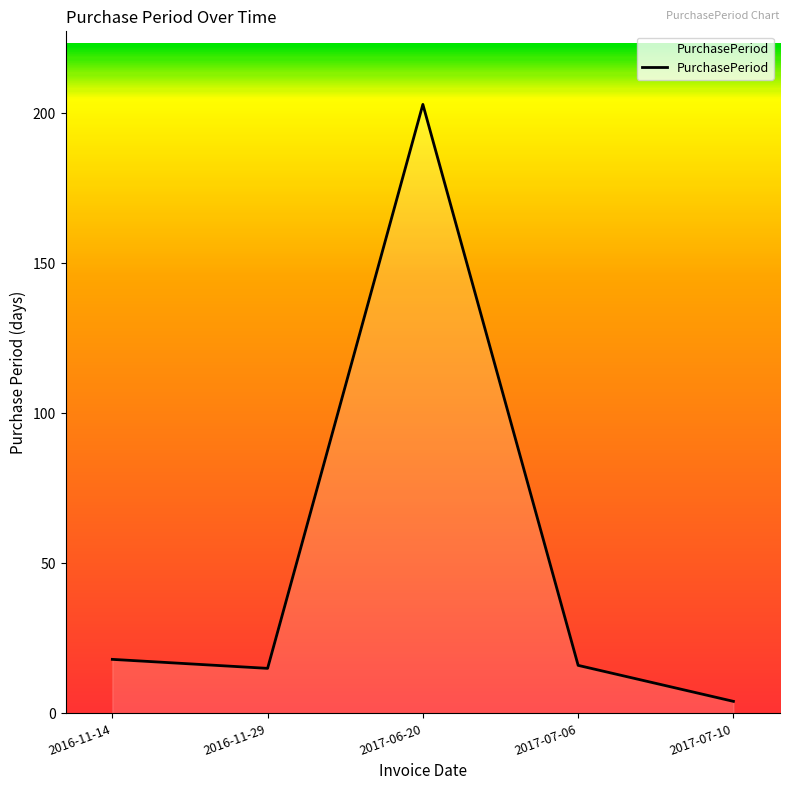

True or false: the data has more than 2 interior local peaks.

False